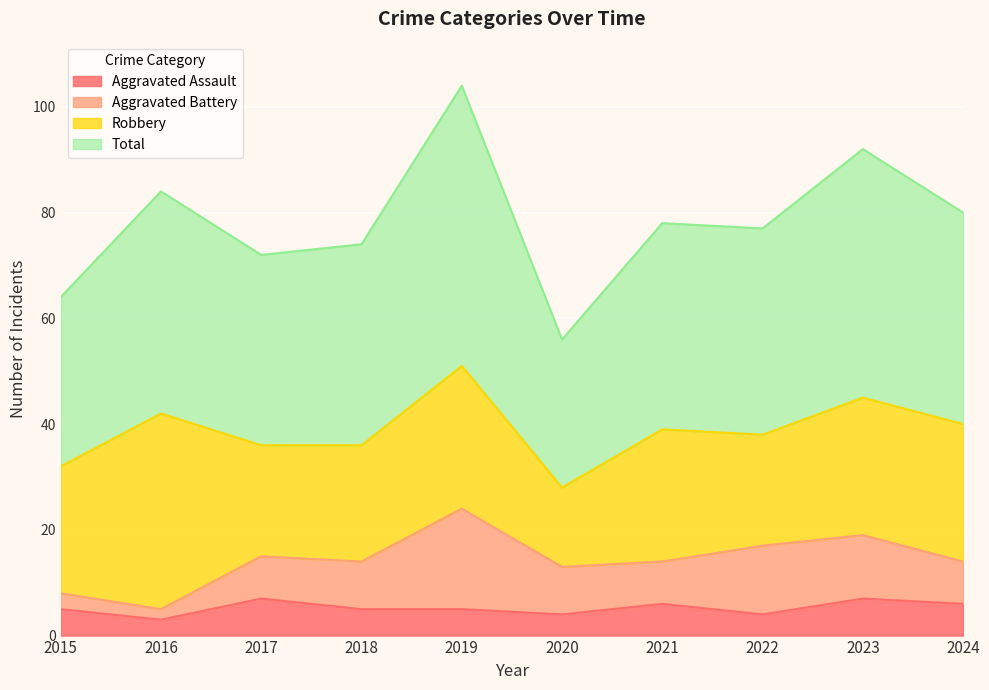

What is the lowest value of the Aggravated Assault series?

3